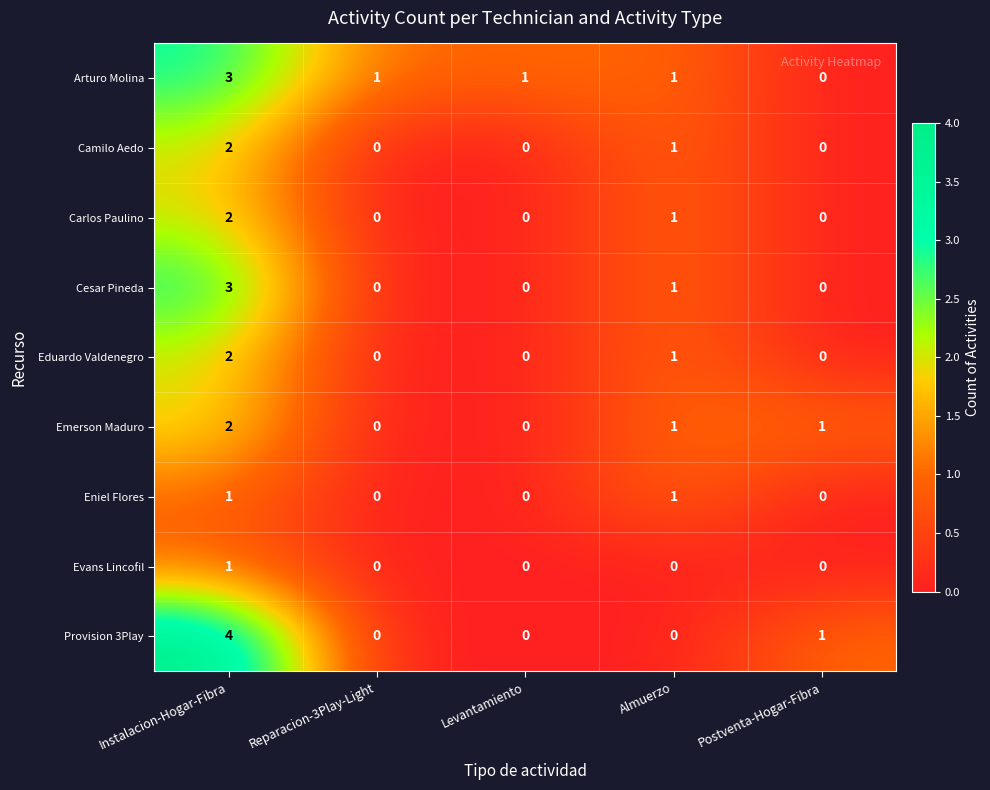

Between Instalacion-Hogar-Fibra and Almuerzo, which series saw the biggest shift?

Provision 3Play